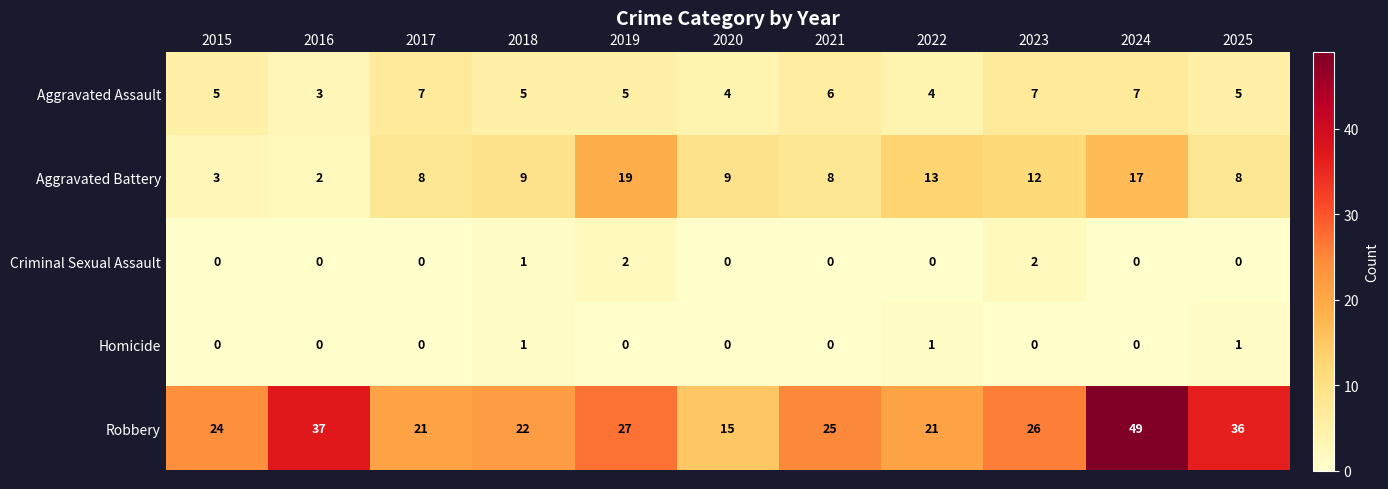

What is the lowest value of the Robbery series?

15